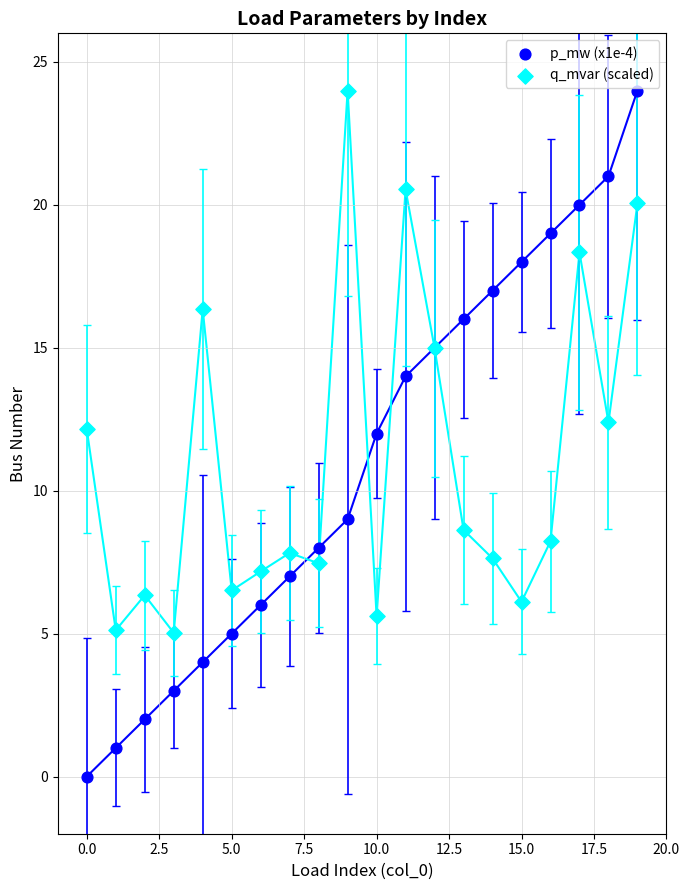

Which series contains the lowest Y value?

p_mw (x1e-4)